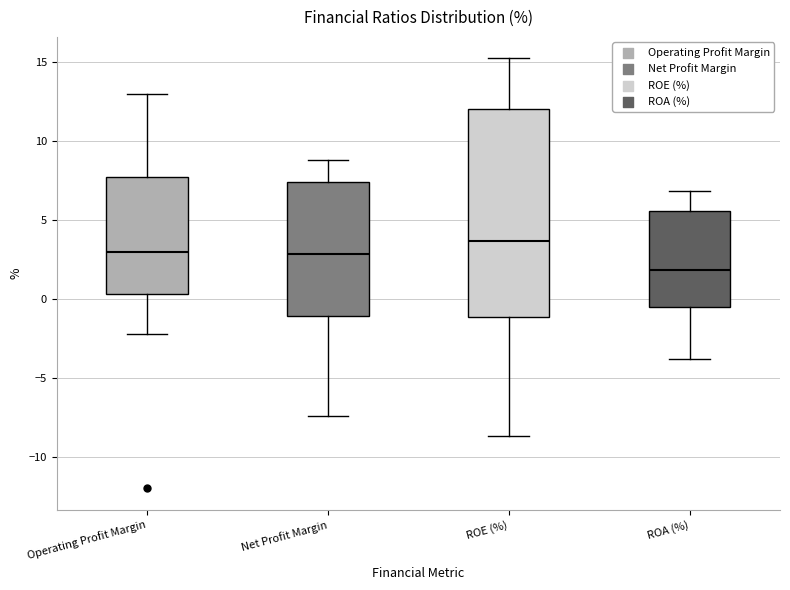

Comparing the boxes themselves (not the whiskers), which one is the tallest?

ROE (%)